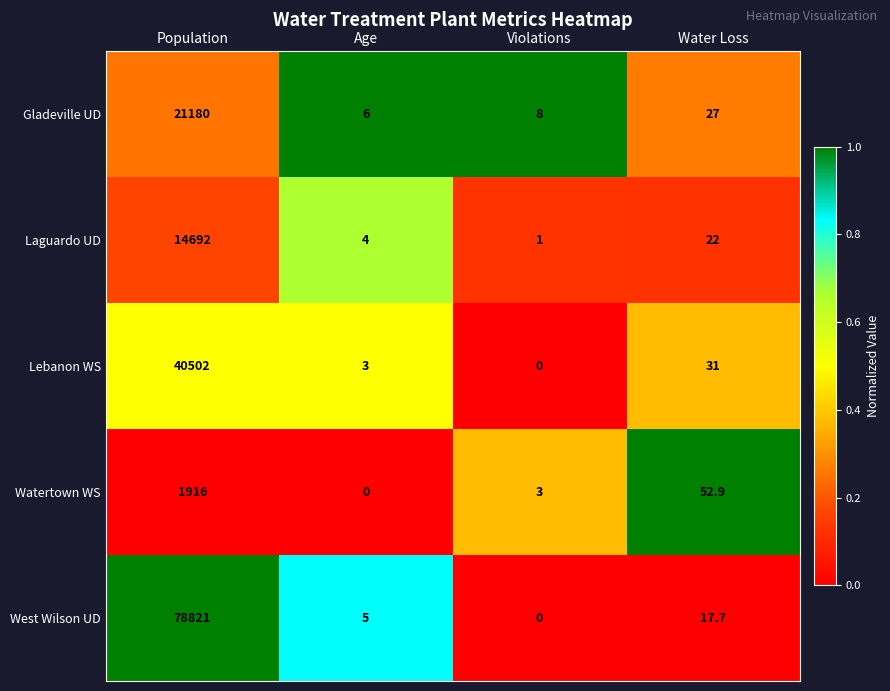

What is the difference between the highest and lowest values at Violations?

8.0